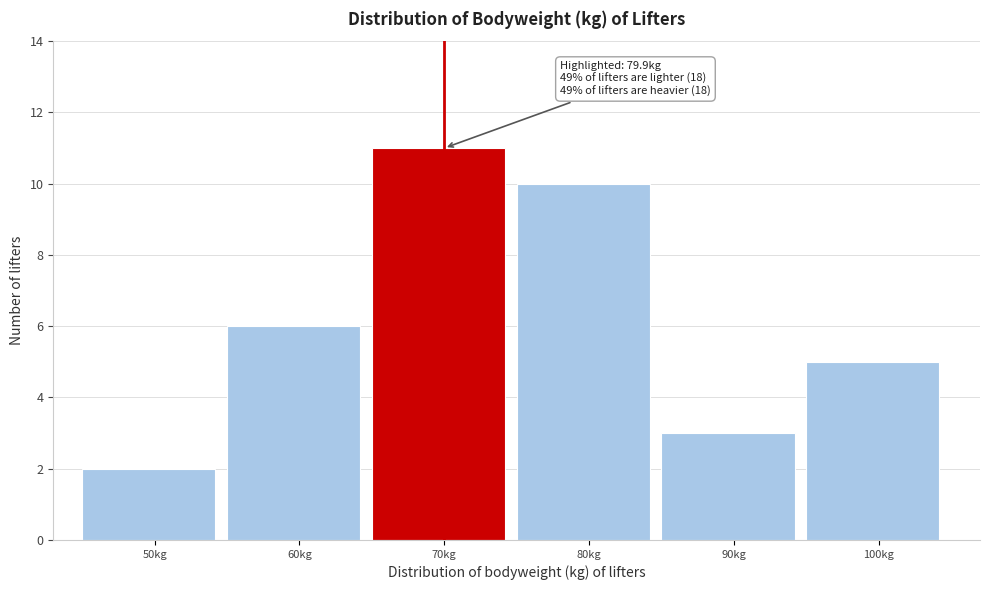

Reading left to right, transcribe all the data shown in this chart.

2	6	11	10	3	5